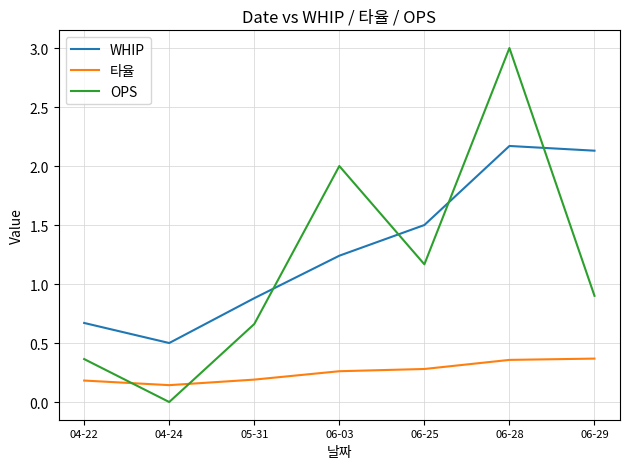

Which series has the largest range (max minus min)?

OPS